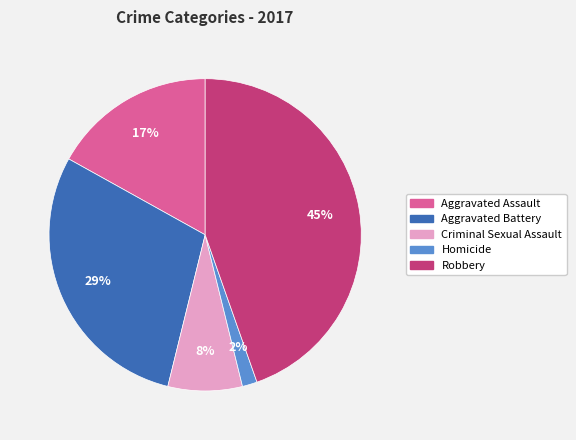

The Criminal Sexual Assault slice represents 1% of the pie. True or false?

False